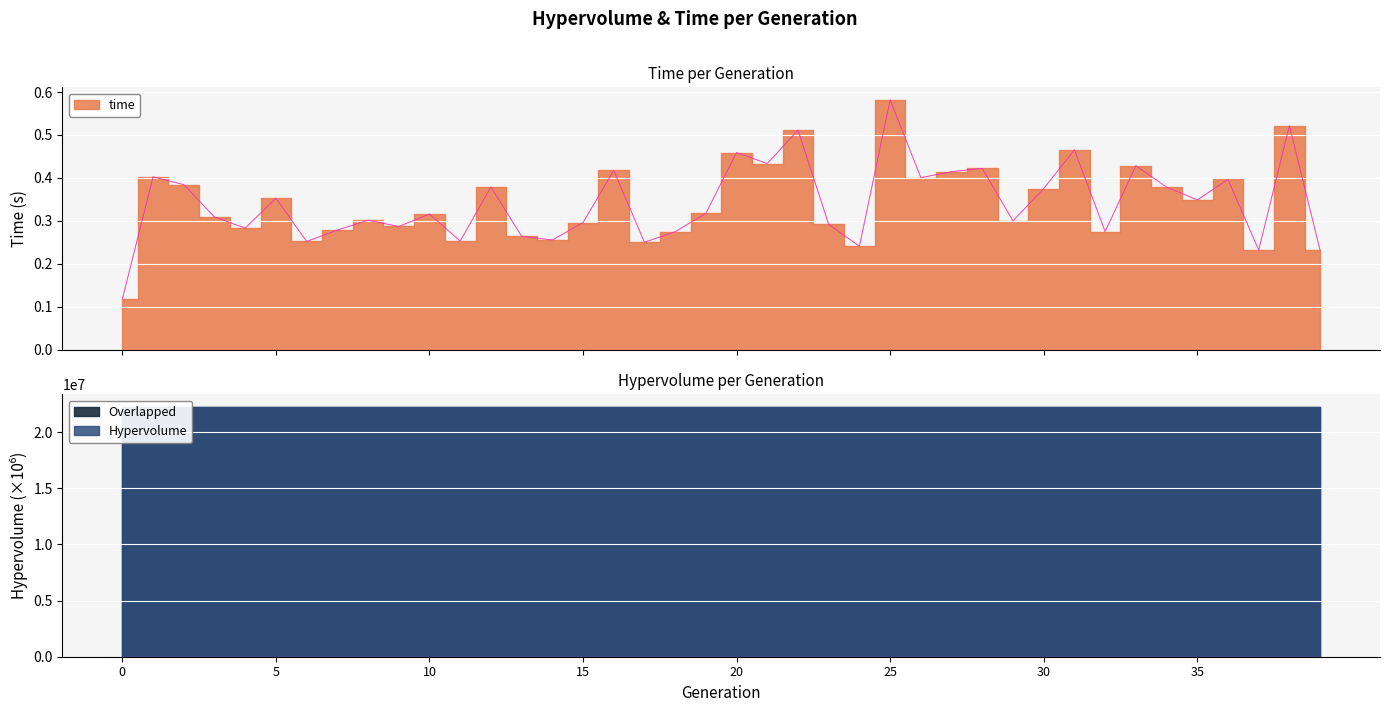

Rank the categories by value from highest to lowest.

25, 38, 22, 31, 20, 21, 33, 28, 16, 27, 1, 26, 36, 2, 12, 34, 30, 5, 35, 19, 10, 3, 8, 29, 15, 23, 9, 4, 7, 32, 18, 13, 14, 11, 6, 17, 24, 37, 39, 0